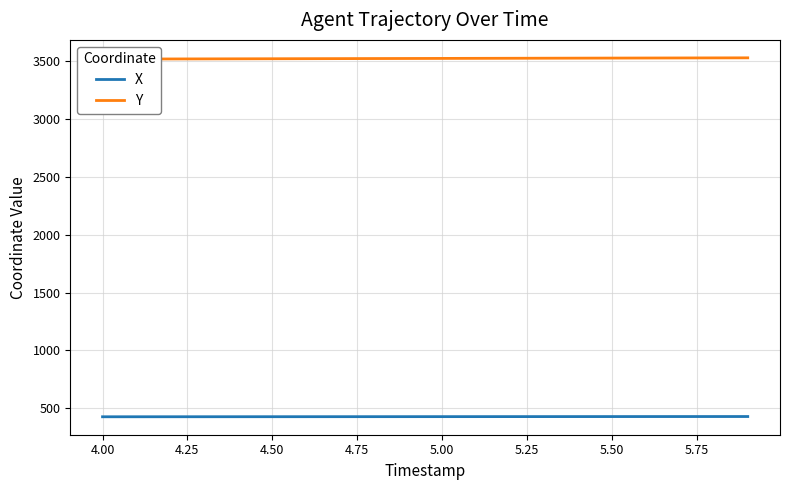

The value of X at 4.00 is 426.5. True or false?

True